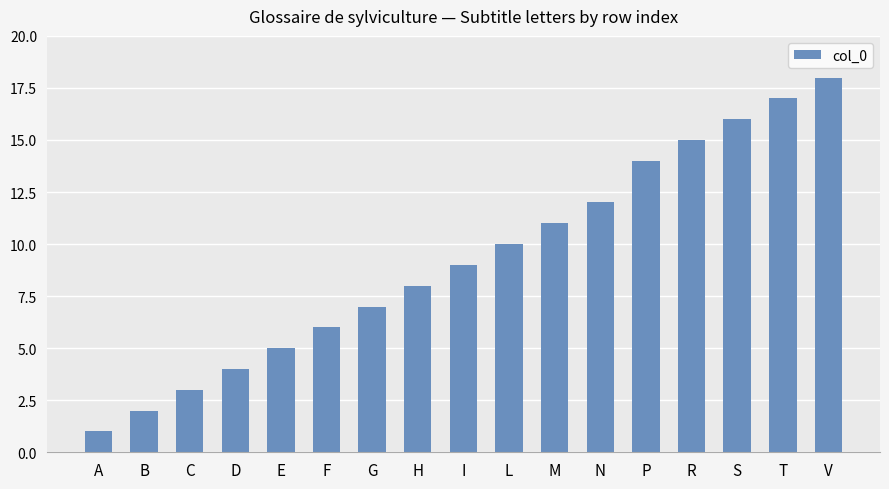

Reading right to left, transcribe all the data shown in this chart.

18	17	16	15	14	12	11	10	9	8	7	6	5	4	3	2	1